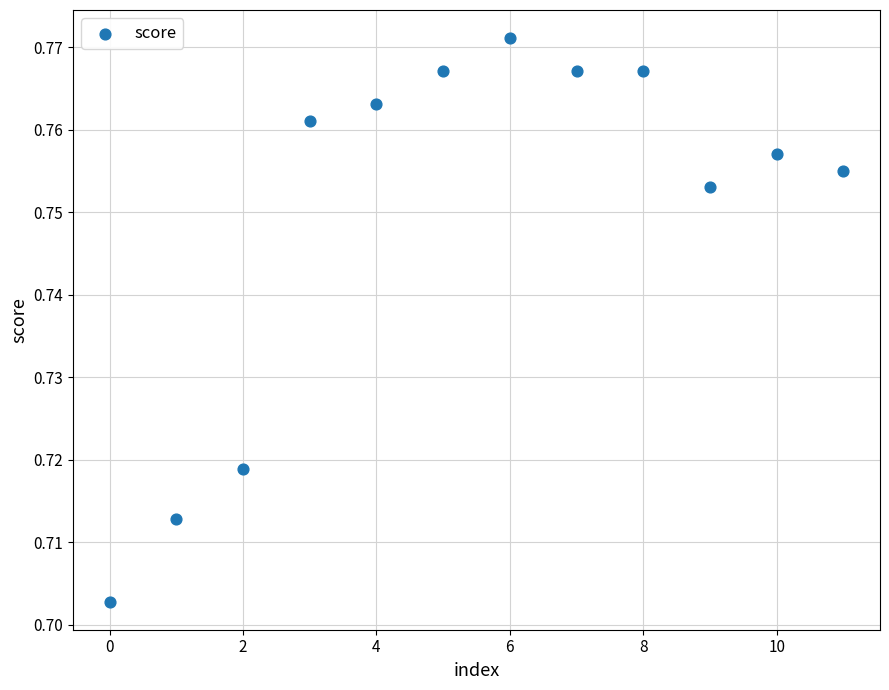

How many points are shown in the scatter plot?

12